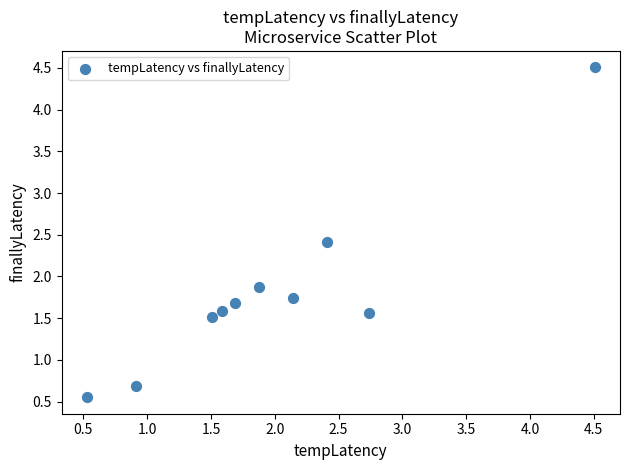

What Y value in the scatter plot is closest to 2?

1.9